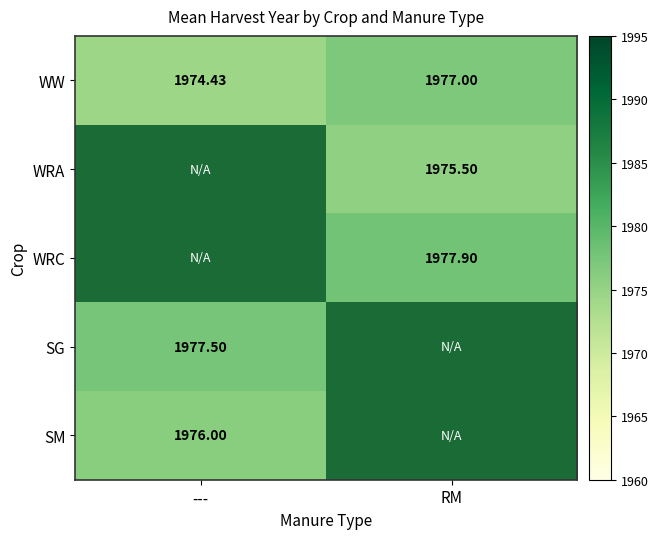

Rank the categories by WW value from lowest to highest.

---, RM